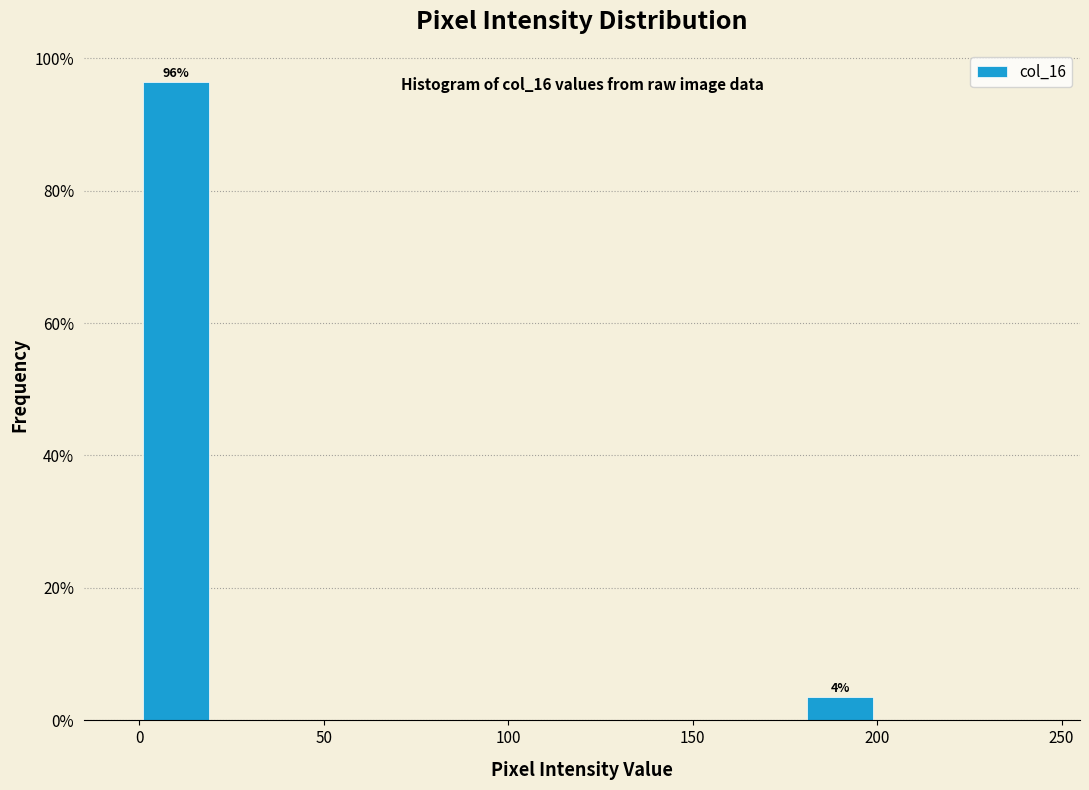

Over which range of the x-axis is the bar tallest?

0 to 20